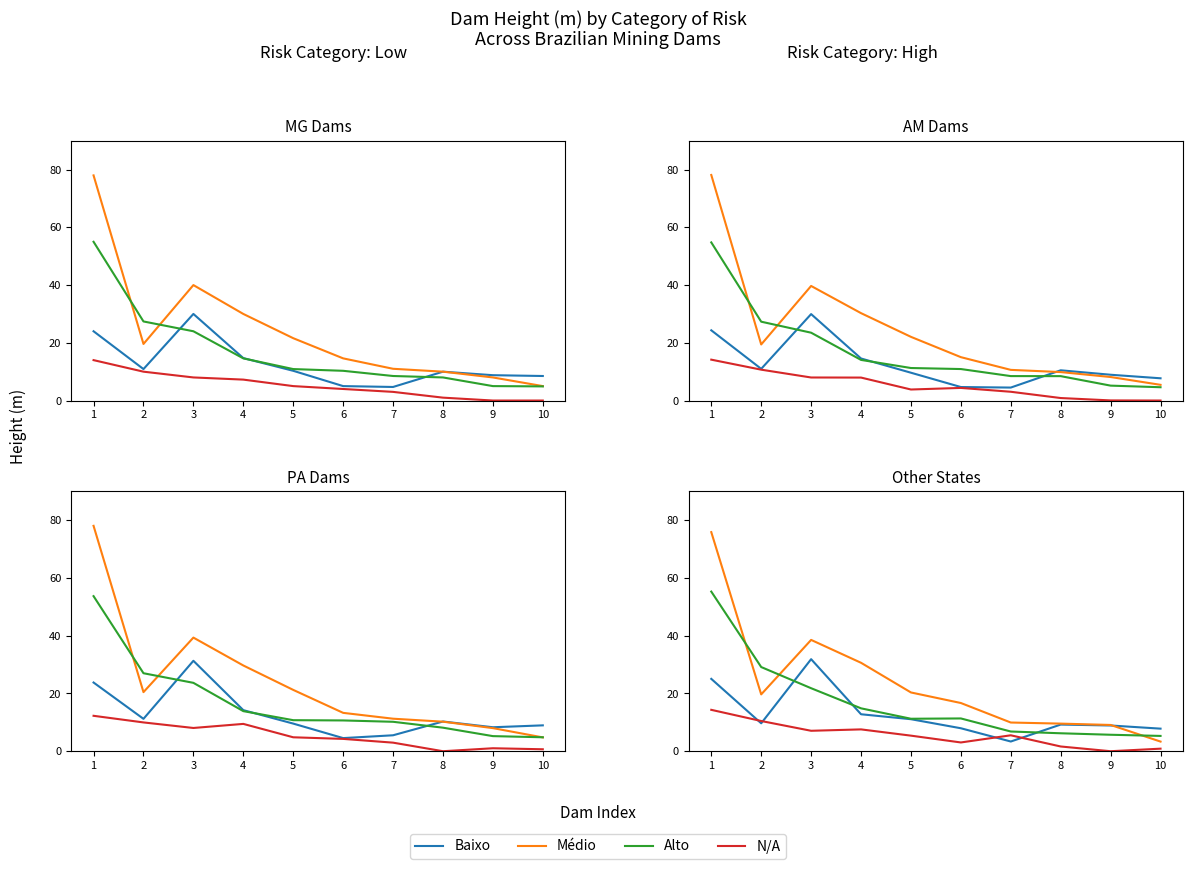

True or false: Médio and N/A cross at least once.

False